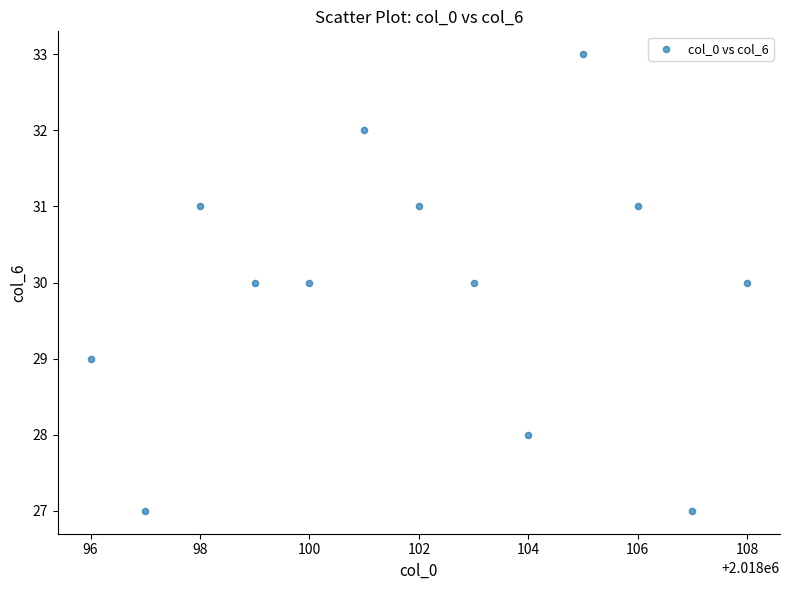

What is the range of Y values (max minus min)?

6